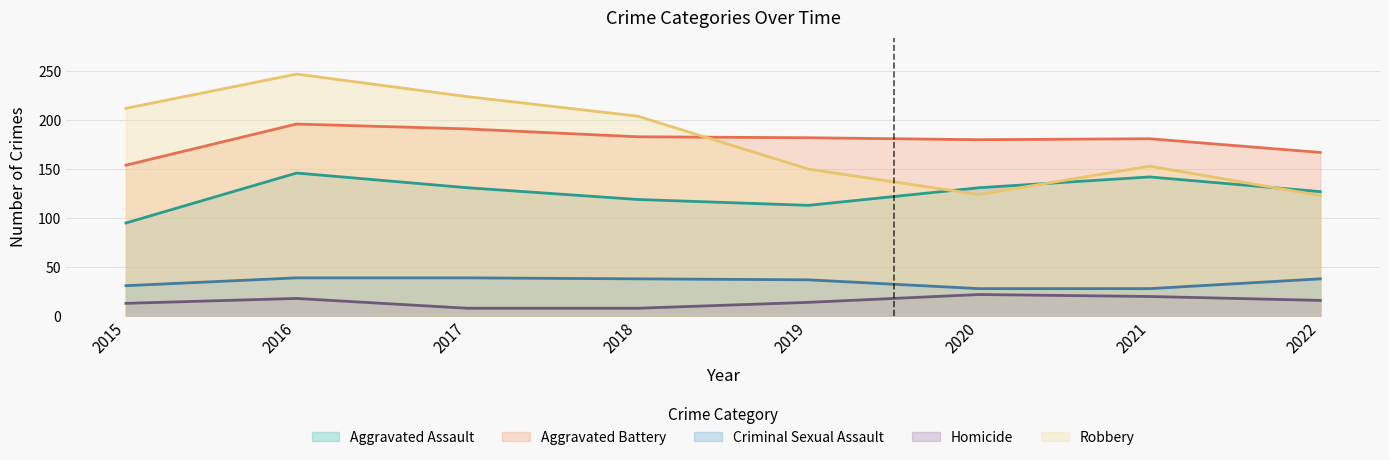

Is the value of Robbery at 2017 greater than the value of Aggravated Battery at 2019?

Yes